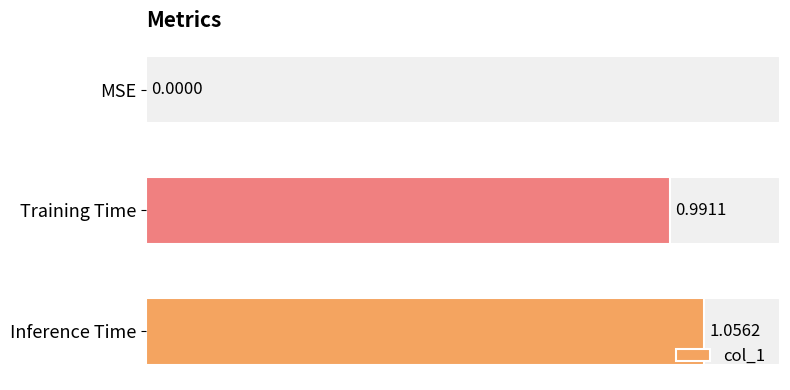

At which label is the value closest to 0?

MSE